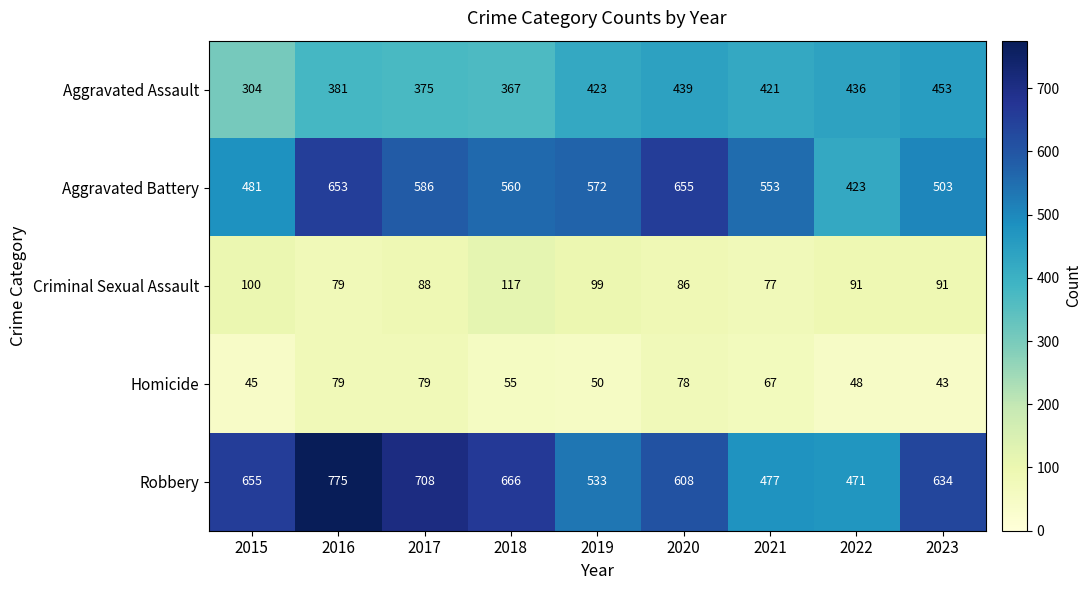

What is the sum of all Robbery values?

5527